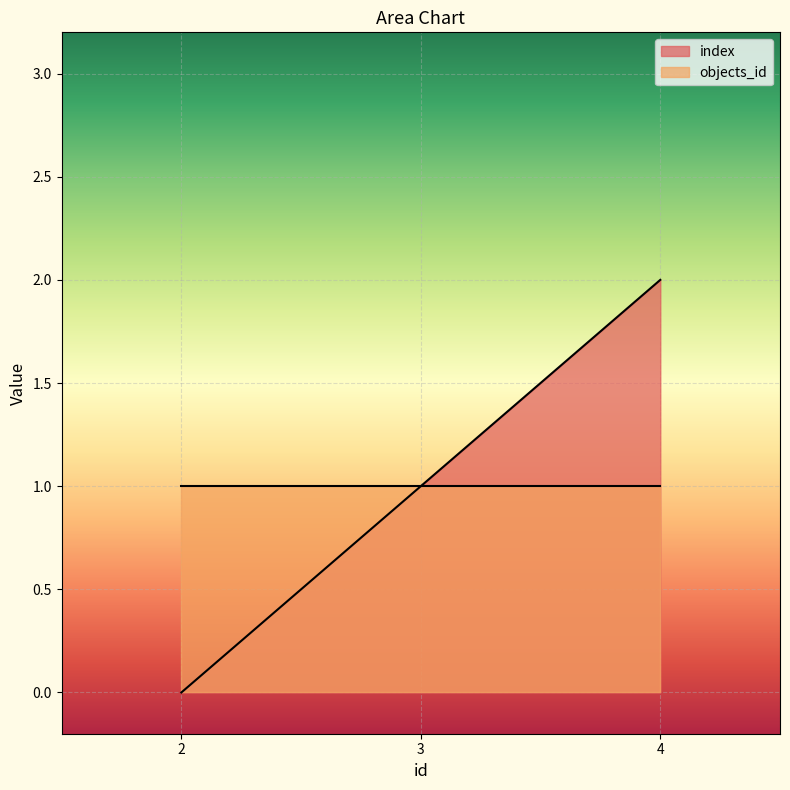

List the labels in order of value, smallest first.

2, 3, 4